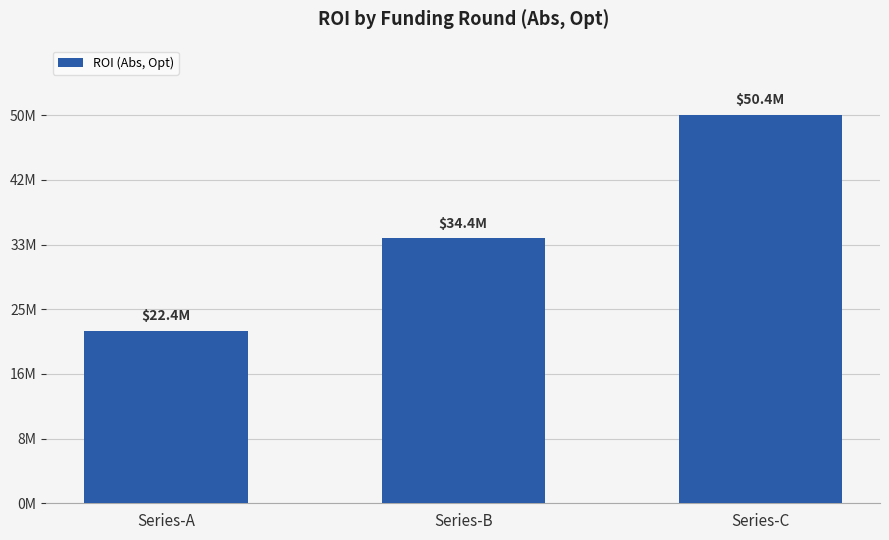

List the labels in order of value, largest first.

Series-C, Series-B, Series-A